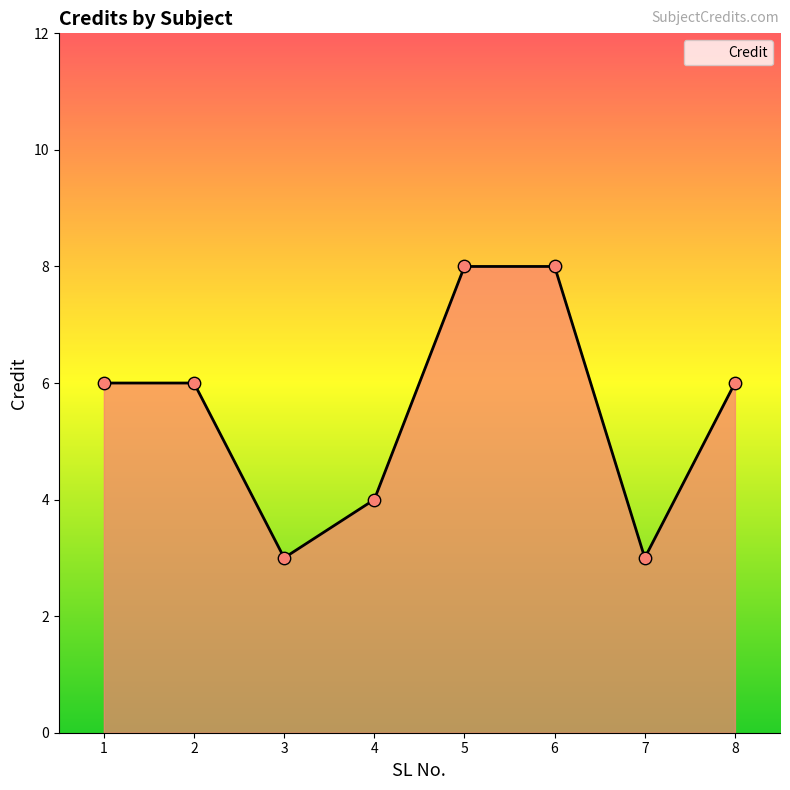

Approximately how many times larger is the value at 6 compared to 5?

1.0